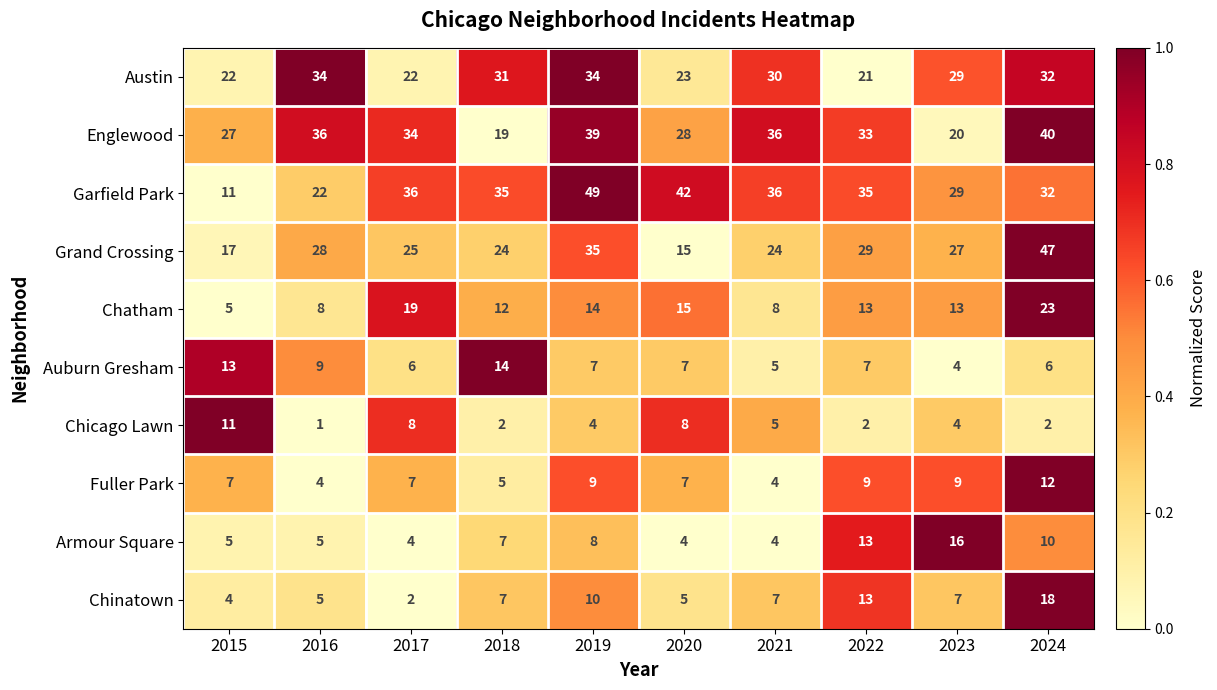

How many data points in Armour Square are less than 7?

5